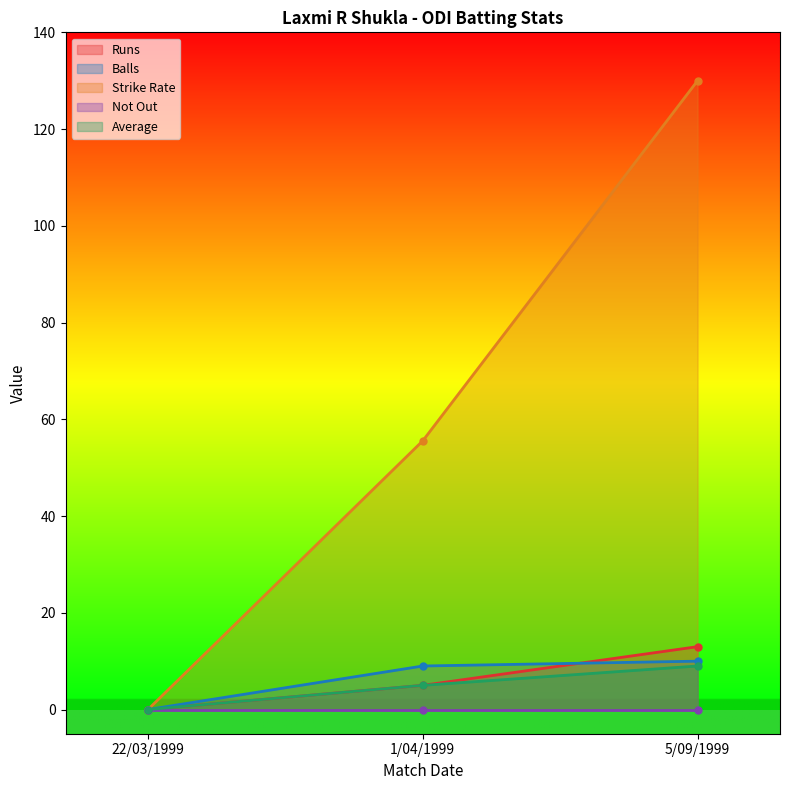

True or false: Strike Rate has a value of 55.6 at 1/04/1999.

True